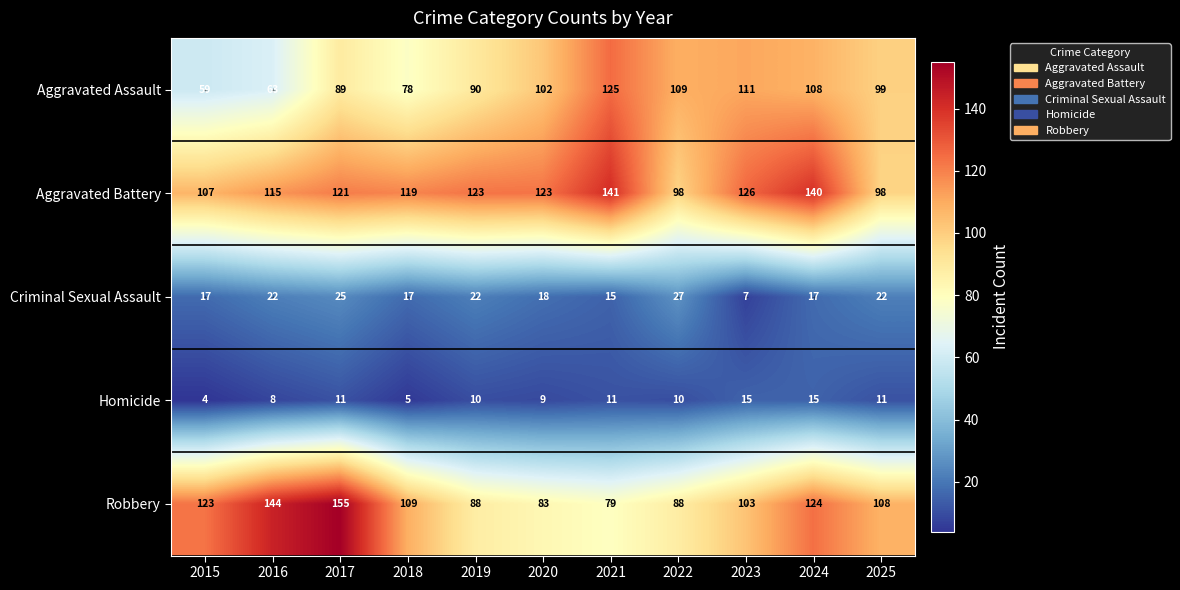

The value of Aggravated Battery at 2024 is 56. True or false?

False